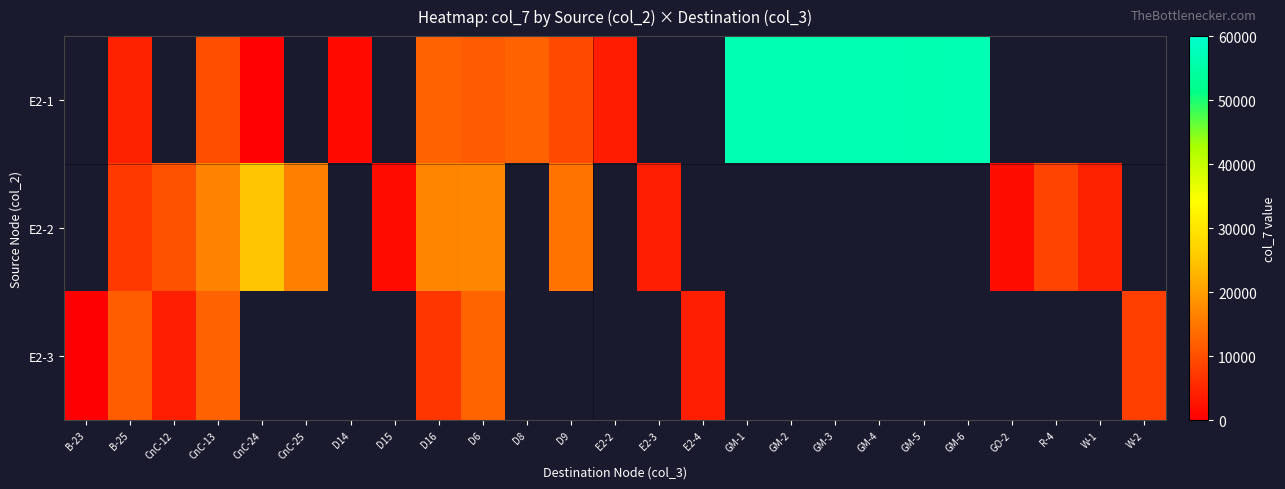

Which category has the highest value across all series?

GM-1